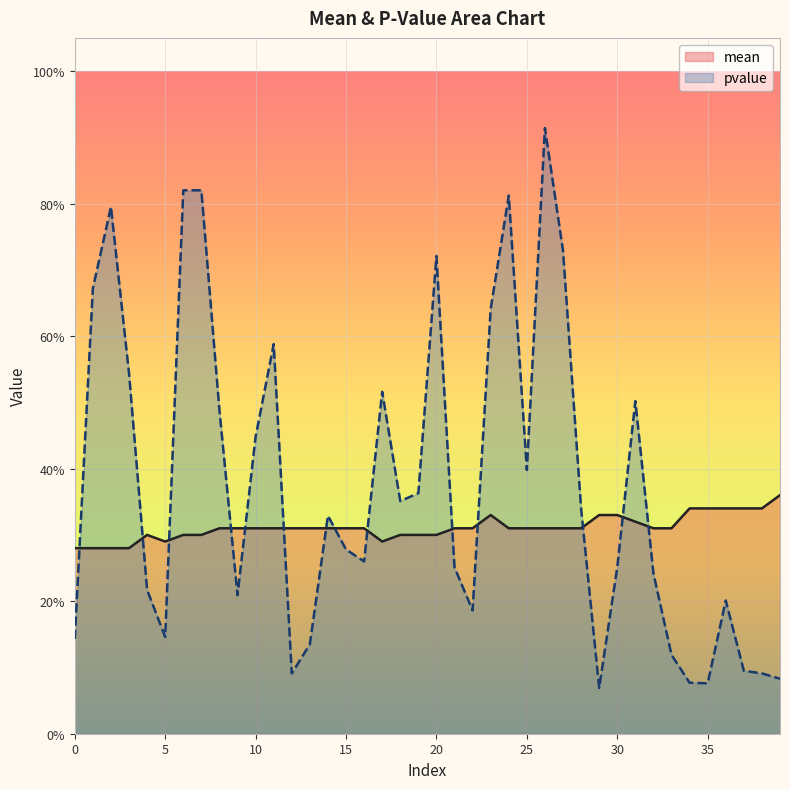

How many interior local peaks does the mean series have?

2